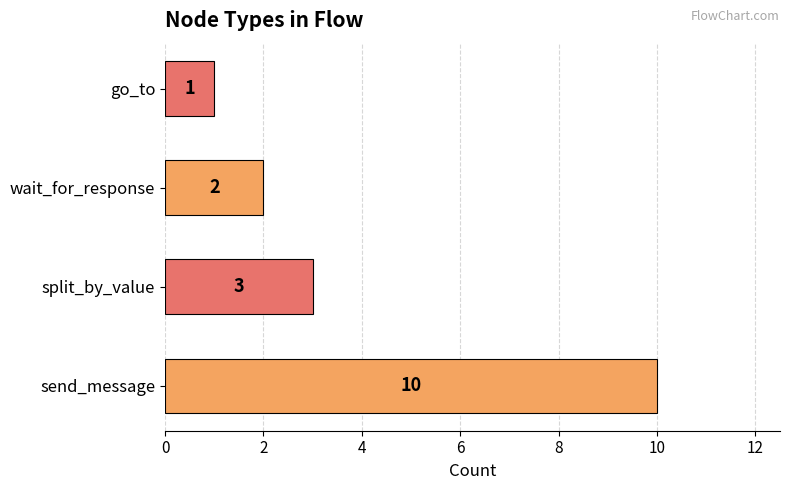

What is the difference between the maximum and minimum values?

9